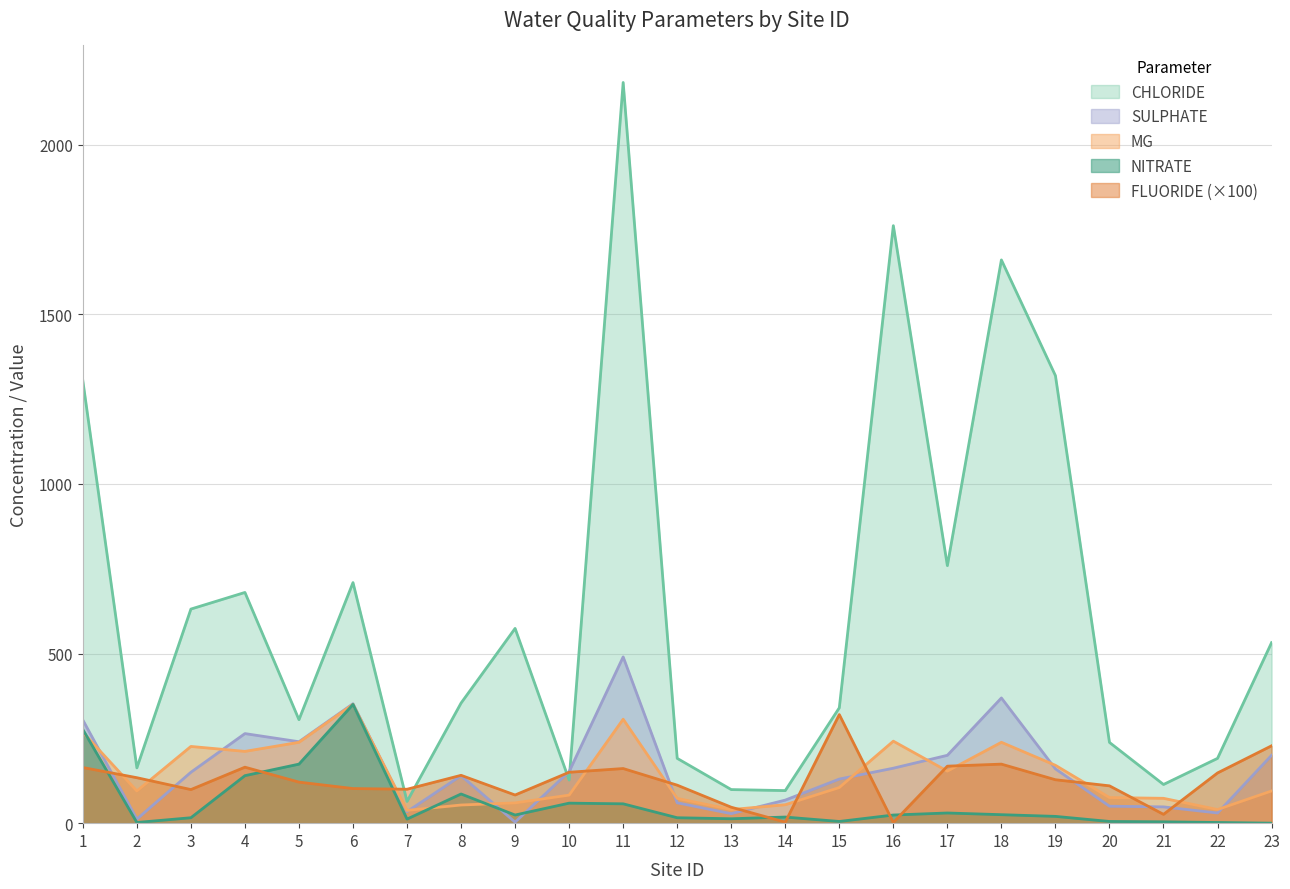

Does the chart display data point markers on the line(s)?

No